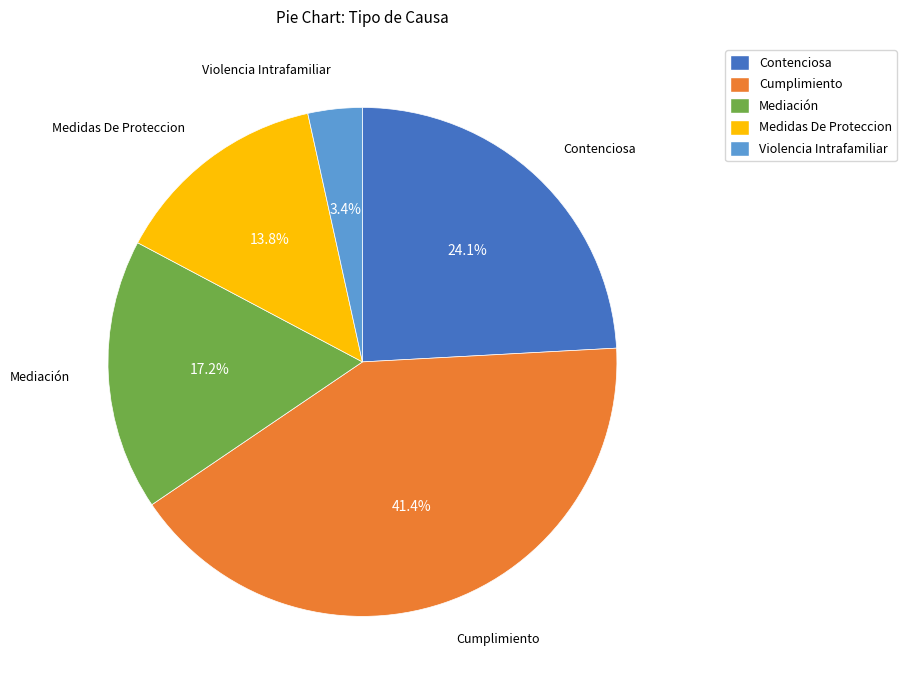

Which slice is the largest?

Cumplimiento